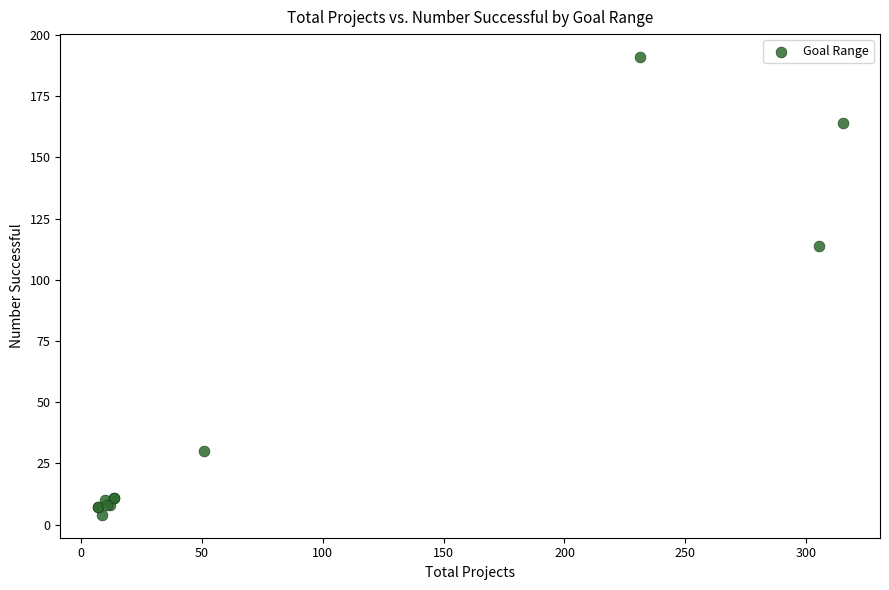

What Y value in the scatter plot is closest to 97?

114